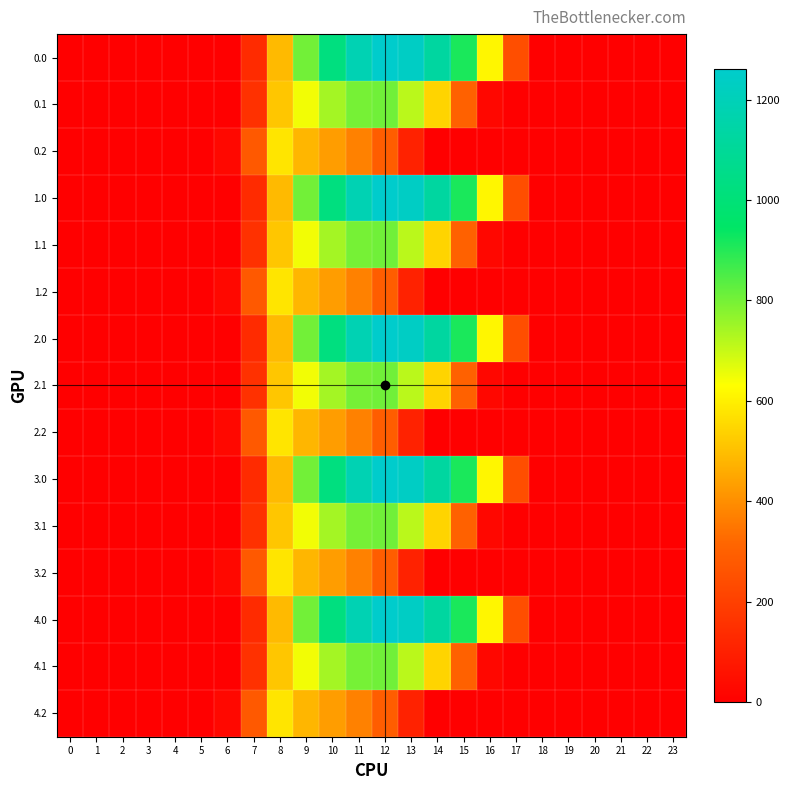

Count the number of data series in this chart.

15